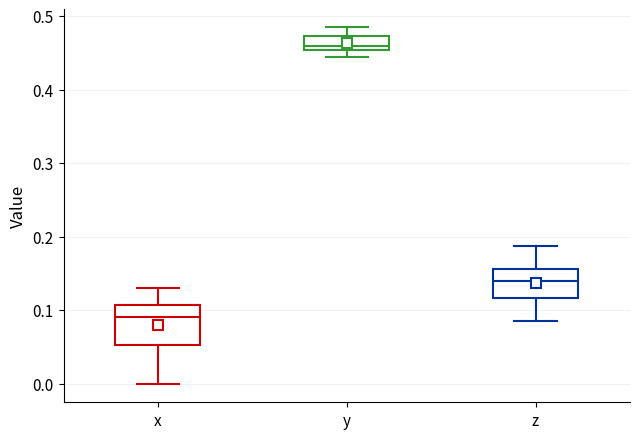

Comparing the boxes themselves (not the whiskers), which one is the tallest?

x